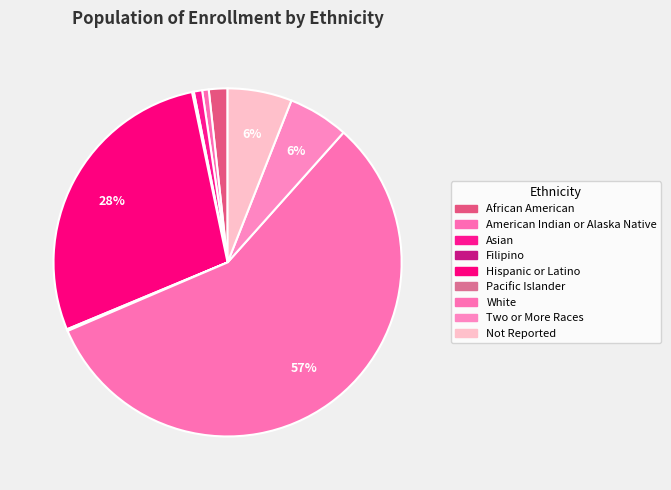

Rank the categories by value from lowest to highest.

Filipino, Pacific Islander, American Indian or Alaska Native, Asian, African American, Two or More Races, Not Reported, Hispanic or Latino, White